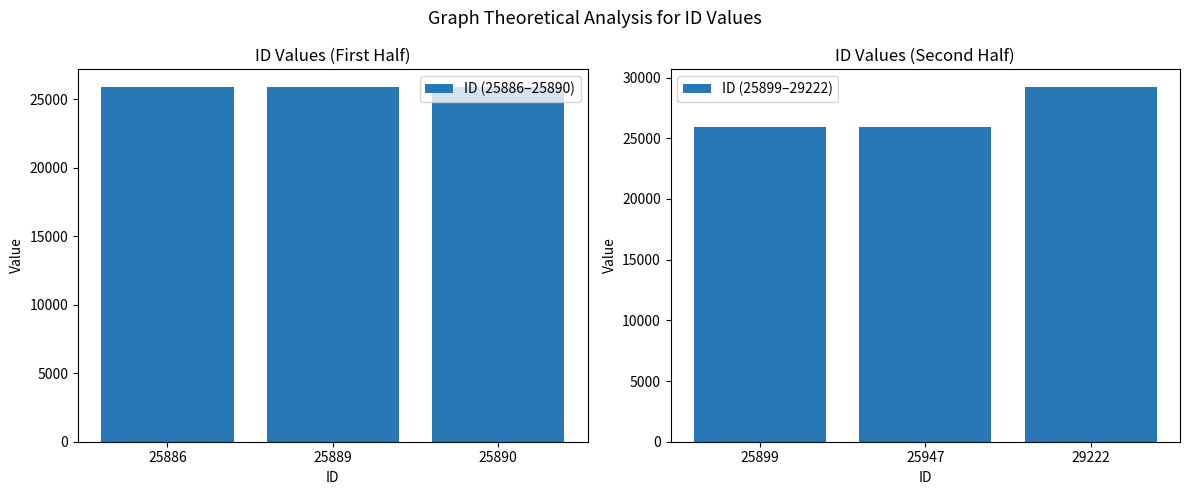

Which series has the largest total across all categories?

ID (25899–29222)